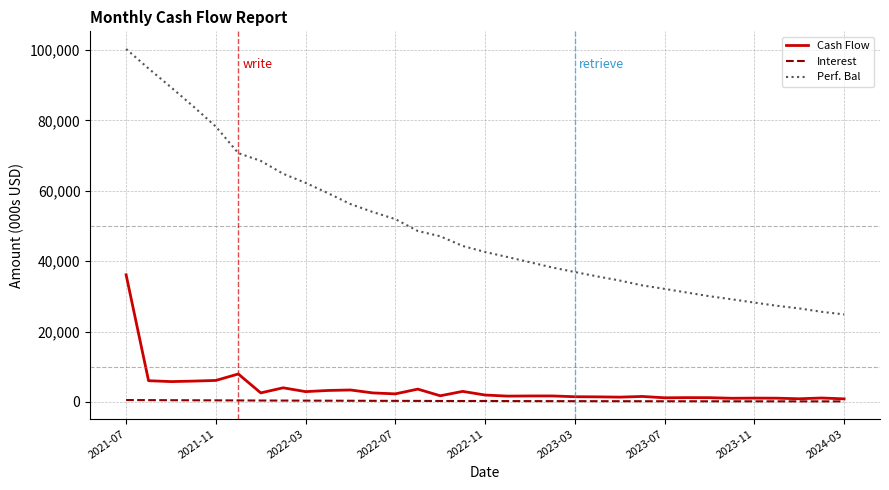

What is the greatest value displayed?

100306.7